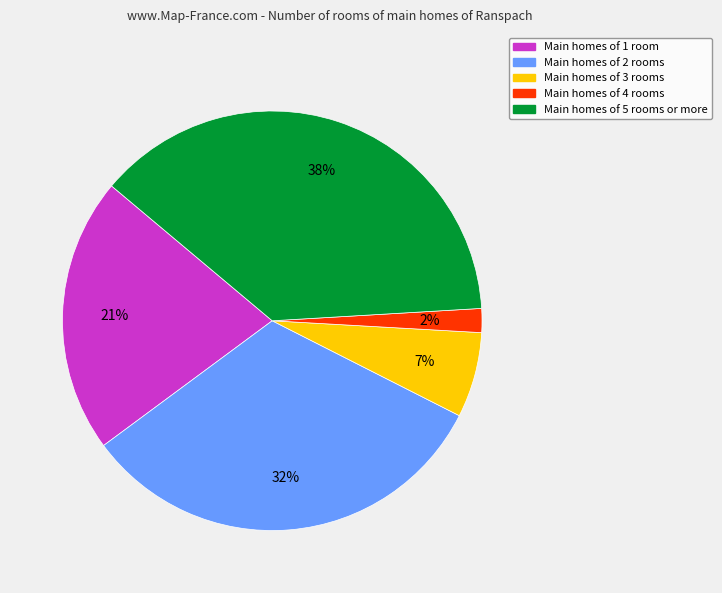

To the nearest percent, what is the difference between the largest and smallest slice percentages?

36%